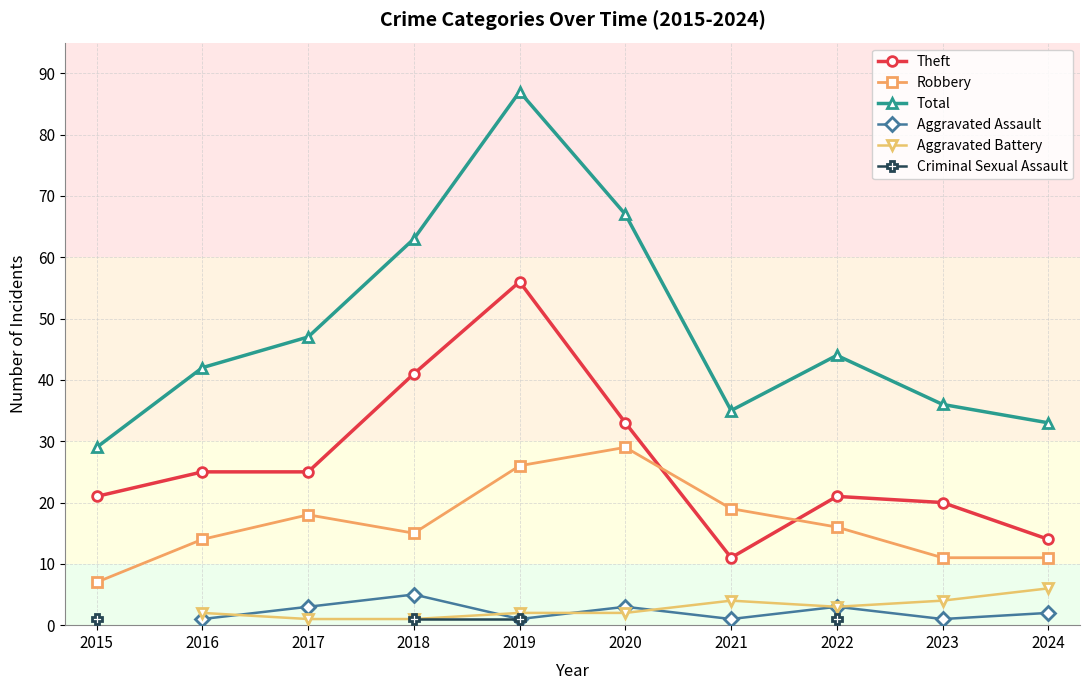

True or false: Theft and Total cross at least once.

False